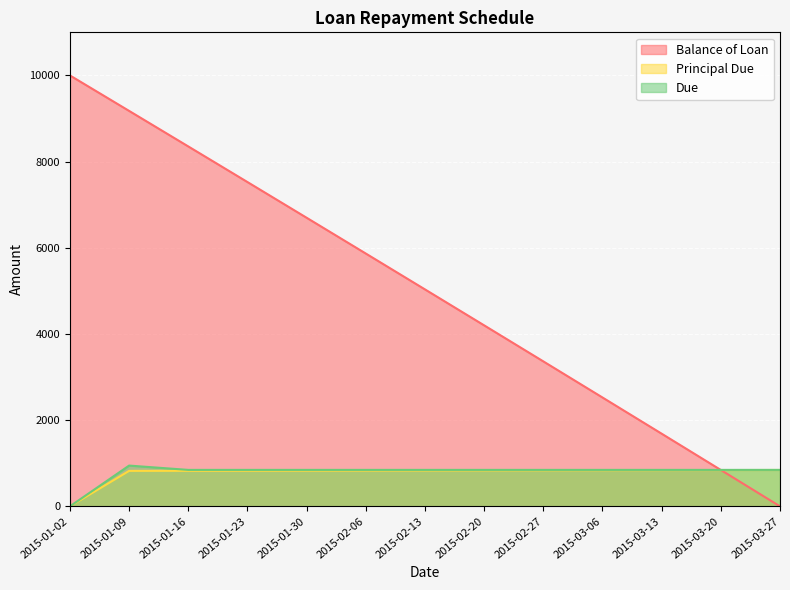

What is the approximate value of Principal Due at 2015-01-16?

824.7